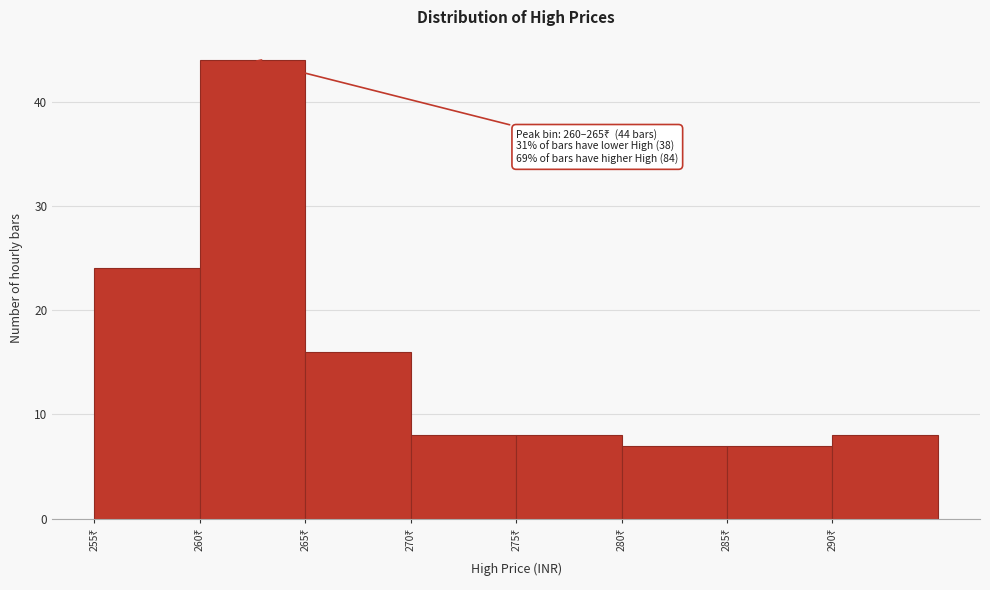

Over which range of the x-axis is the bar tallest?

260 to 265